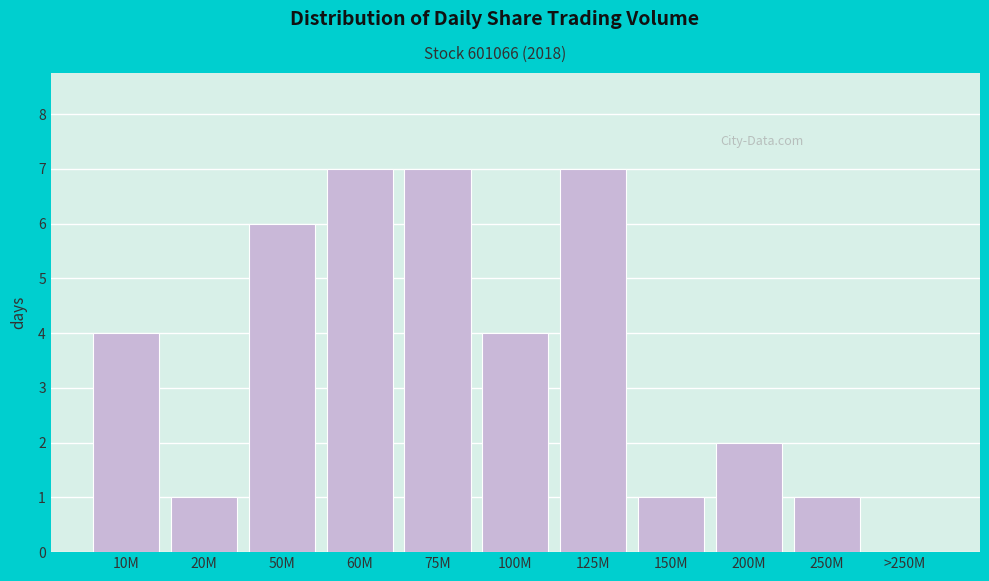

Reading left to right, list all the values displayed in this chart.

10M=4	20M=1	50M=6	60M=7	75M=7	100M=4	125M=7	150M=1	200M=2	250M=1	>250M=0